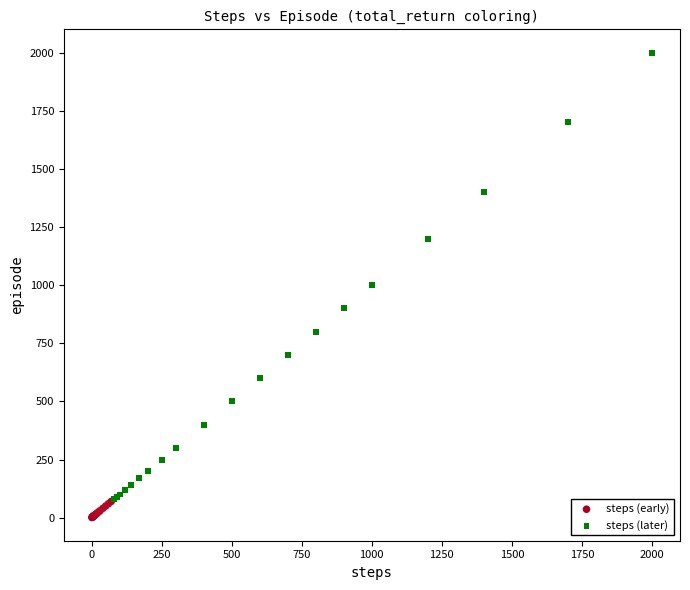

Which series contains the highest Y value?

steps (later)